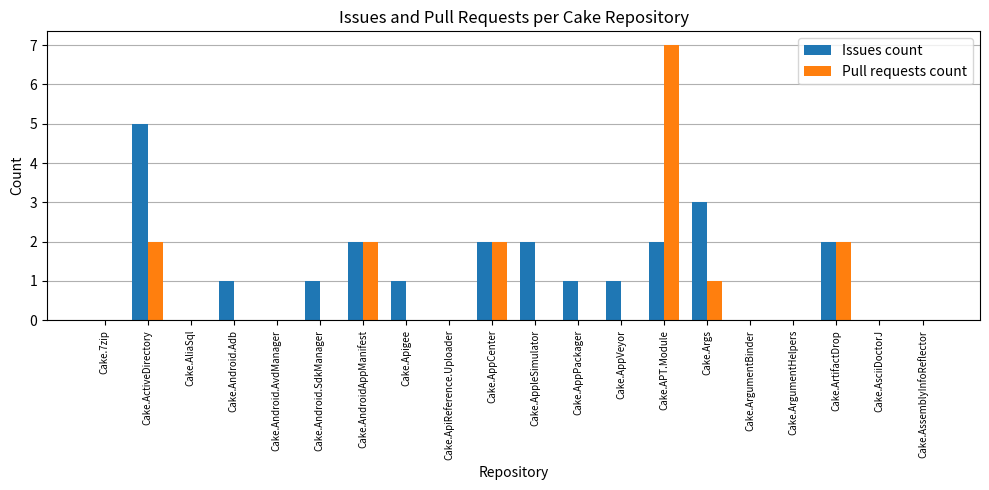

Is the value of Issues count at Cake.AppVeyor greater than the value of Pull requests count at Cake.AppVeyor?

Yes